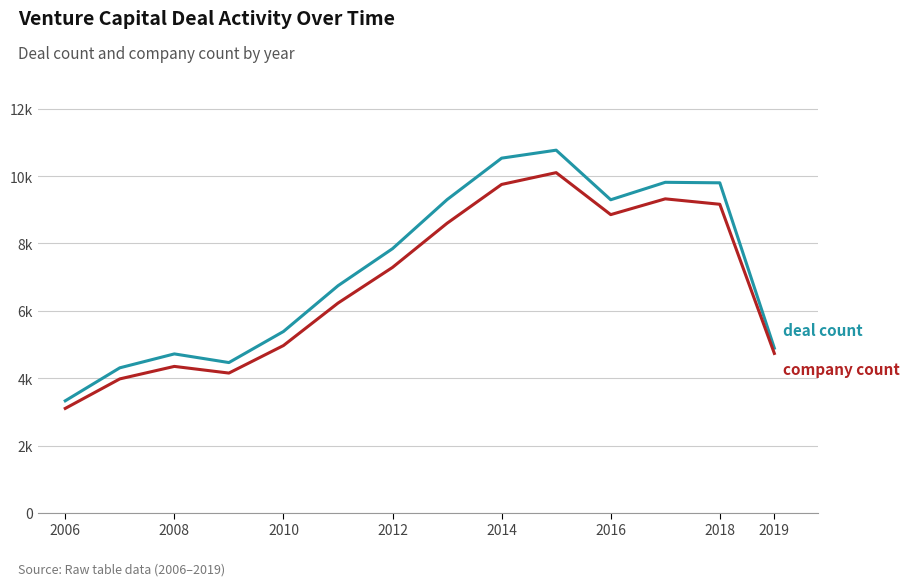

Does the chart have visible grid lines?

Yes